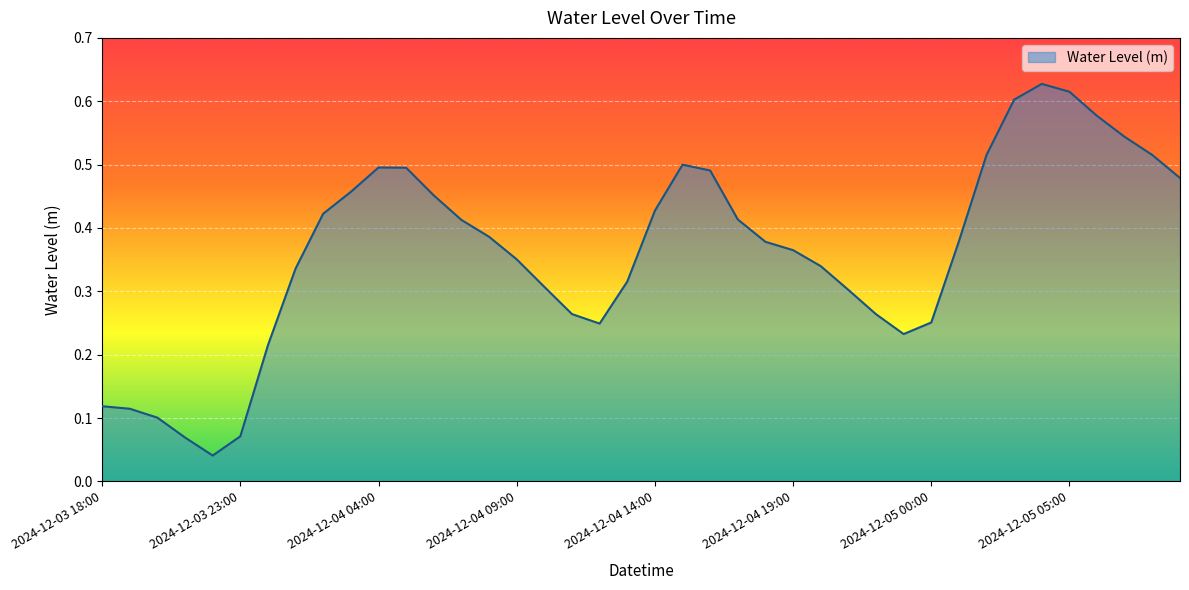

How many interior local valleys (lower than both neighbors) does the data have?

3